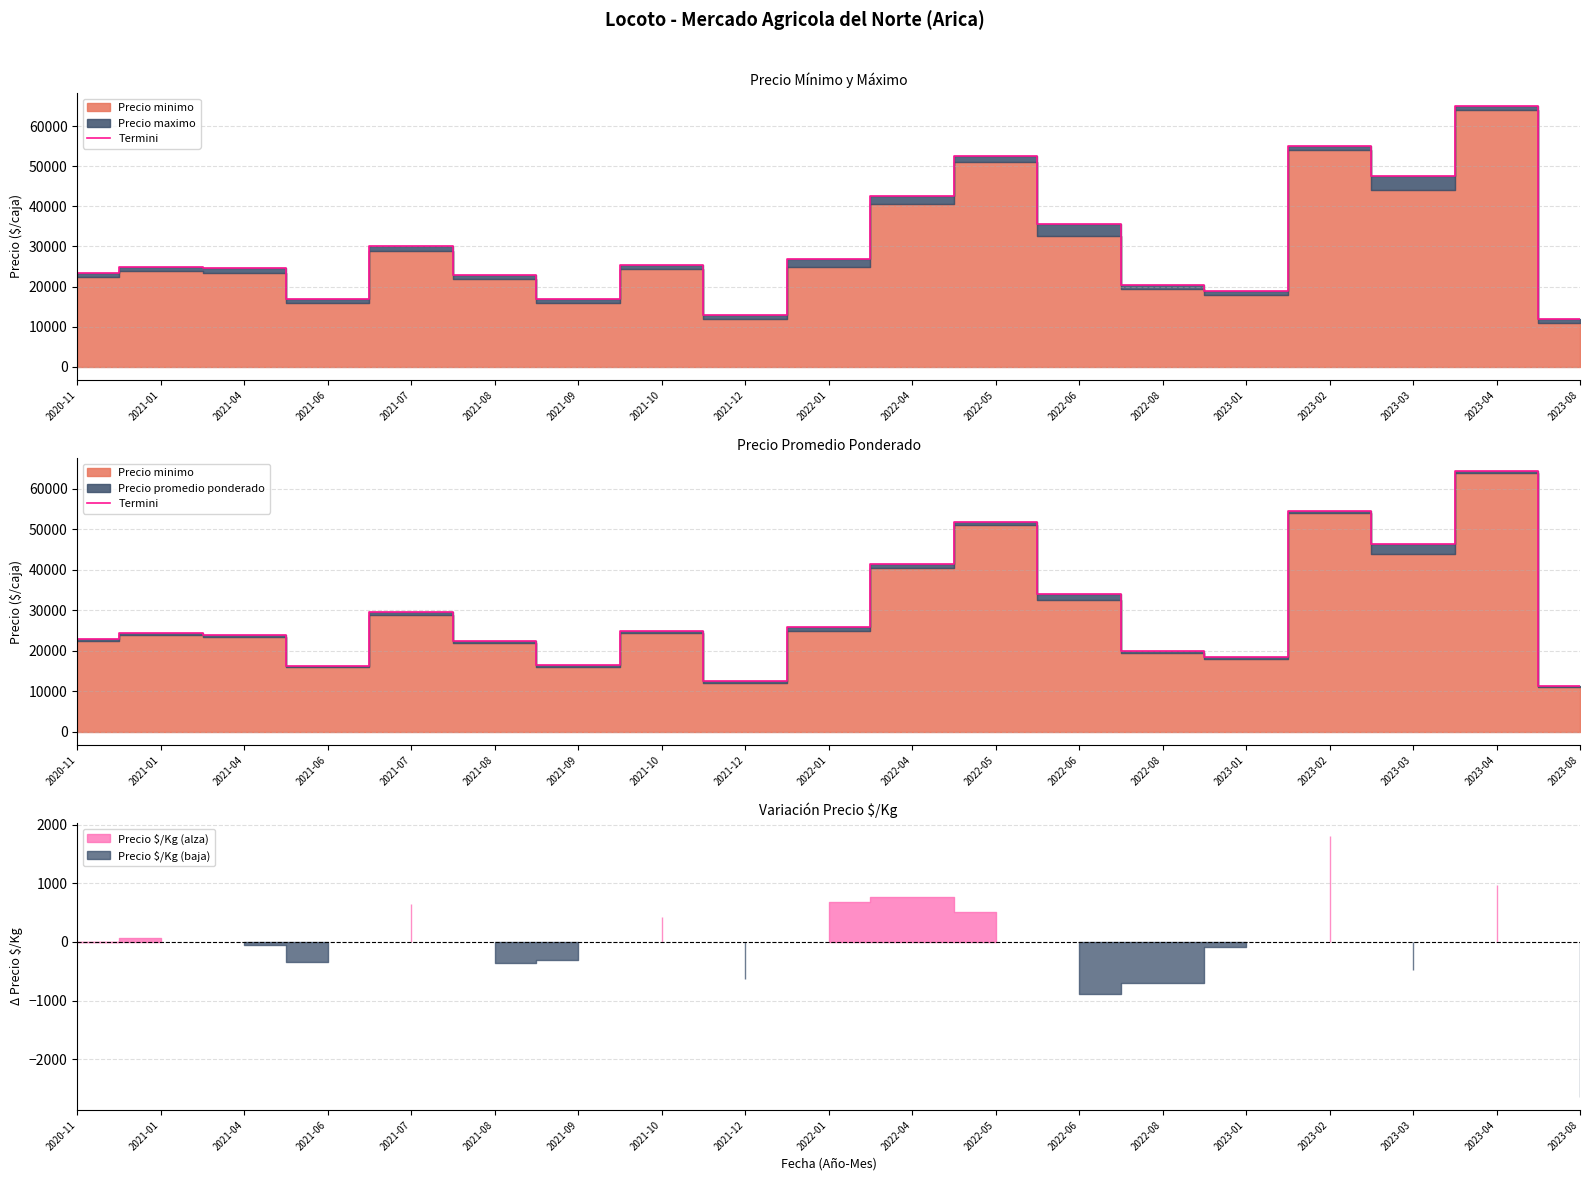

What is the label of the 12th point from the right?

2021-10